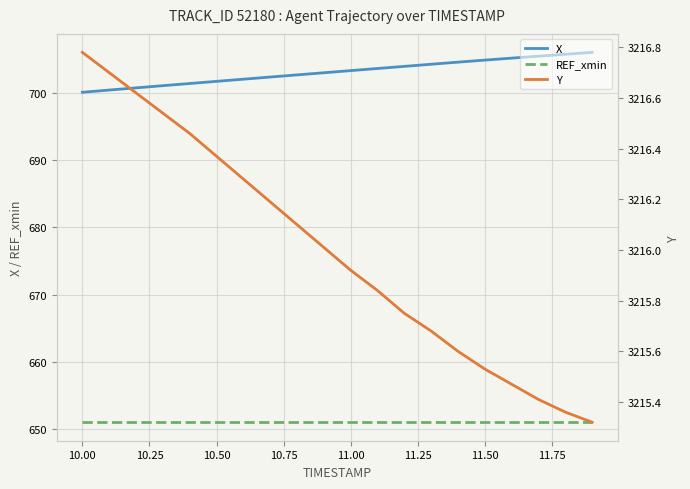

The REF_xmin series shows 651.1 at 11.50. True or false?

True